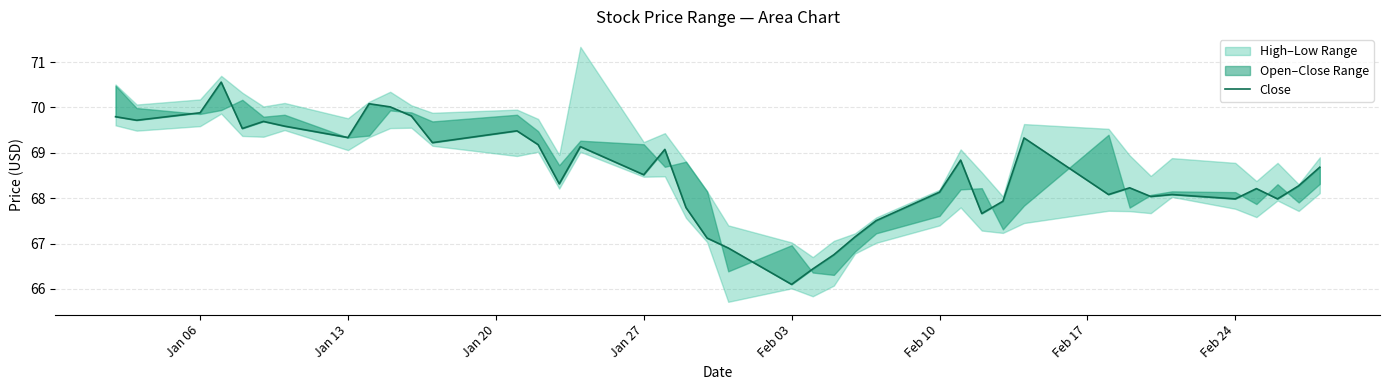

What is the maximum value shown in the chart?

70.6